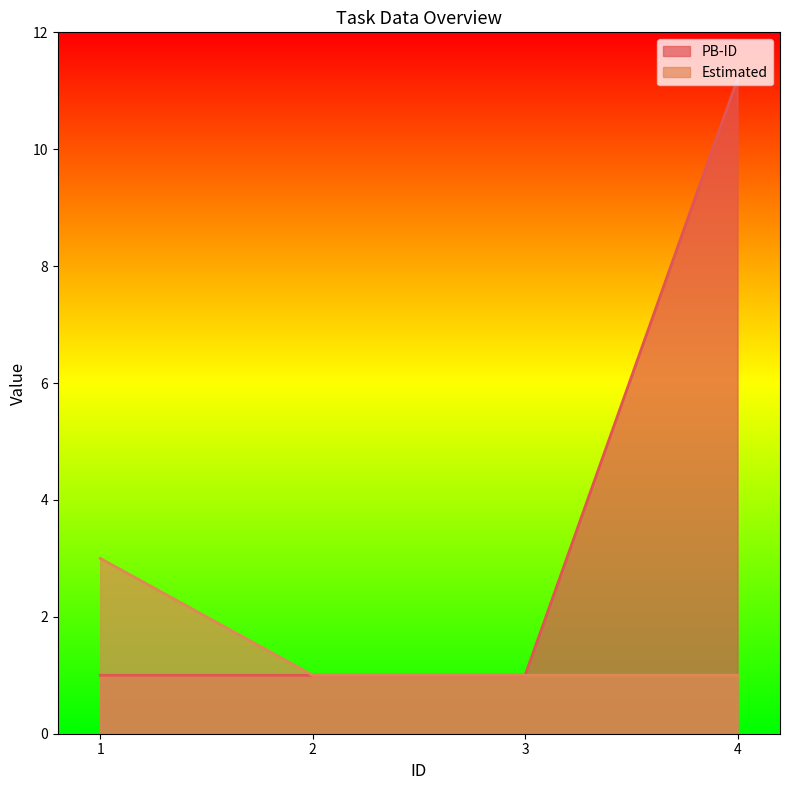

How many lines are shown in the chart?

2